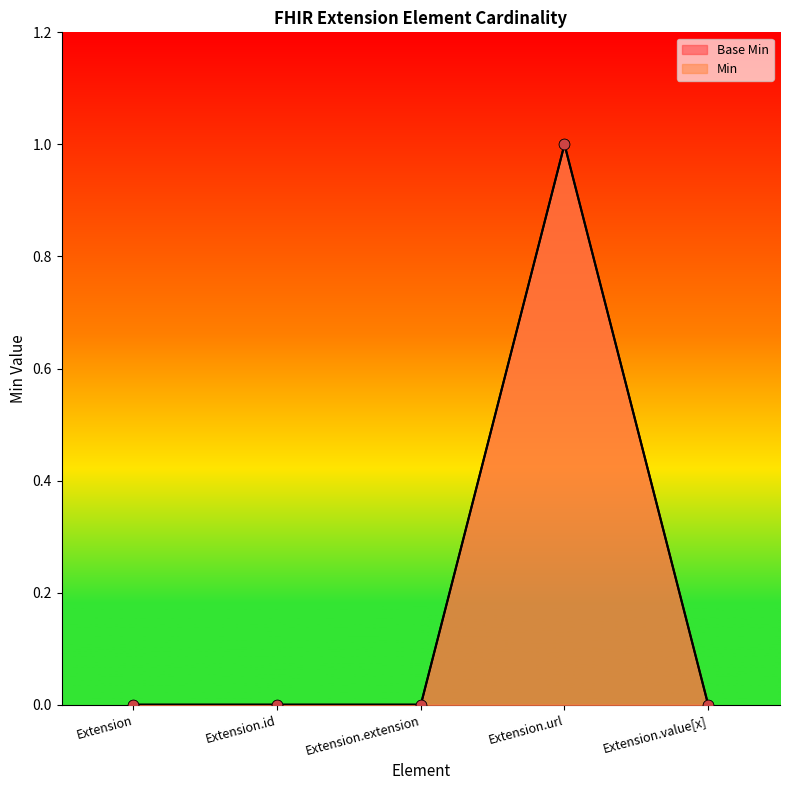

Which series has the widest spread of Y values?

Base Min